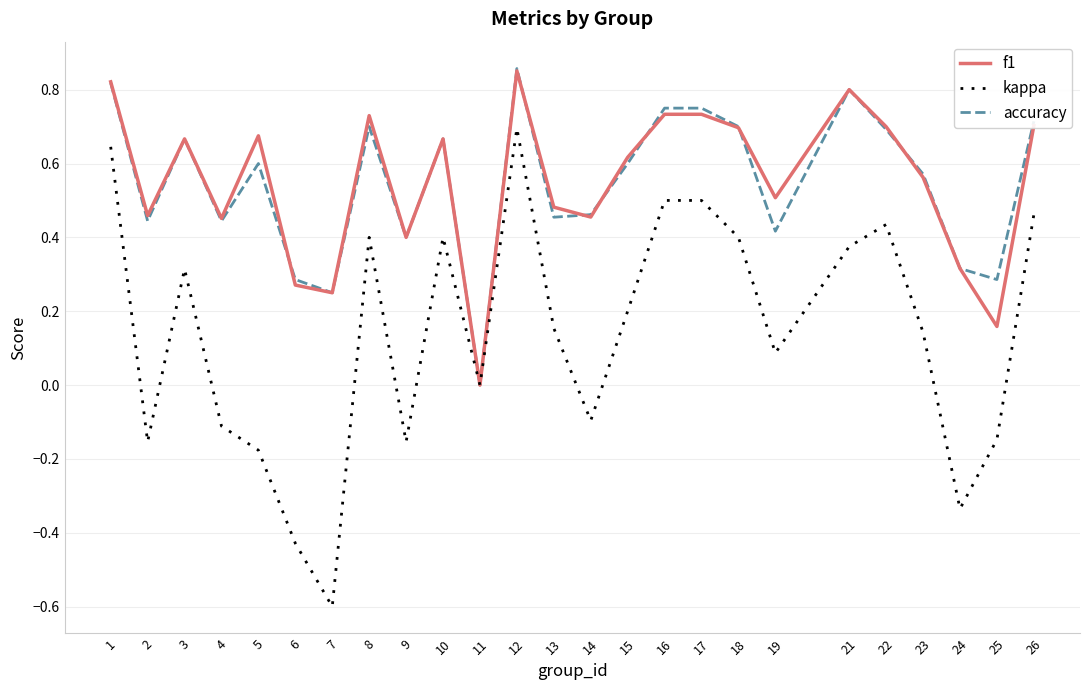

Which category has the lowest value in the accuracy series?

11